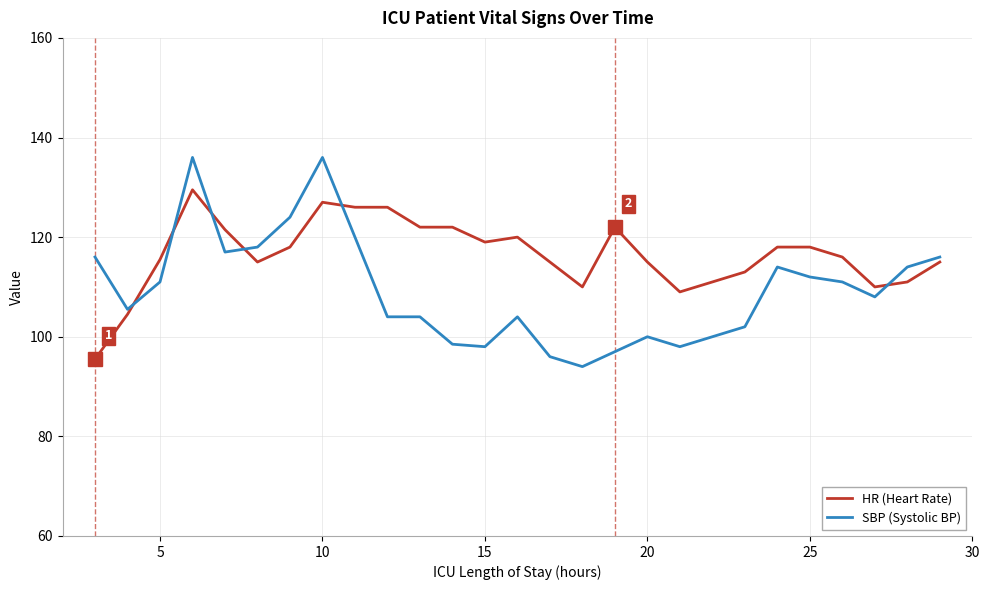

How many values in the SBP (Systolic BP) series are below 111?

13